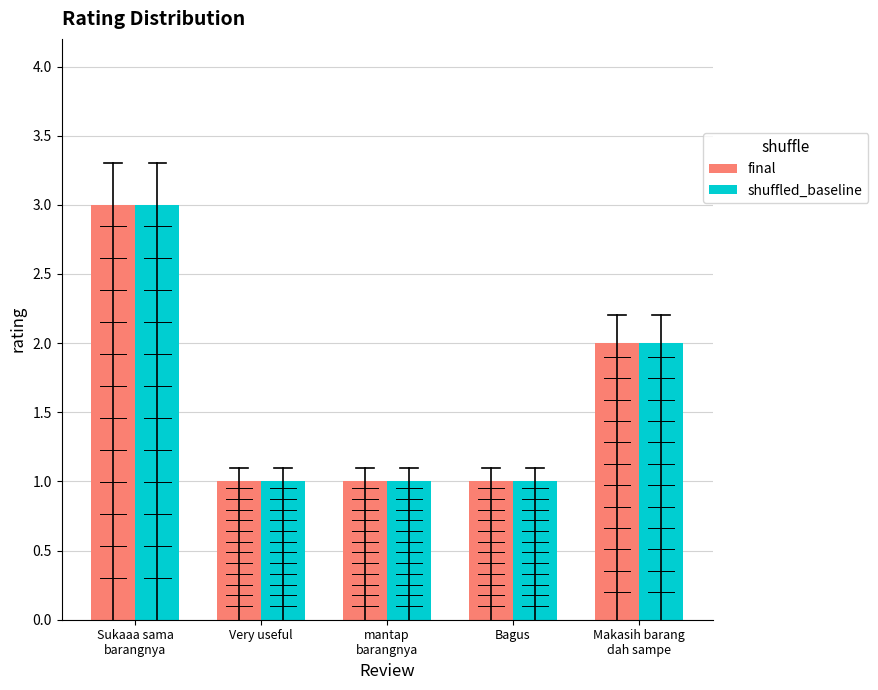

What is the label of the 5th bar from the left?

Makasih barang
dah sampe